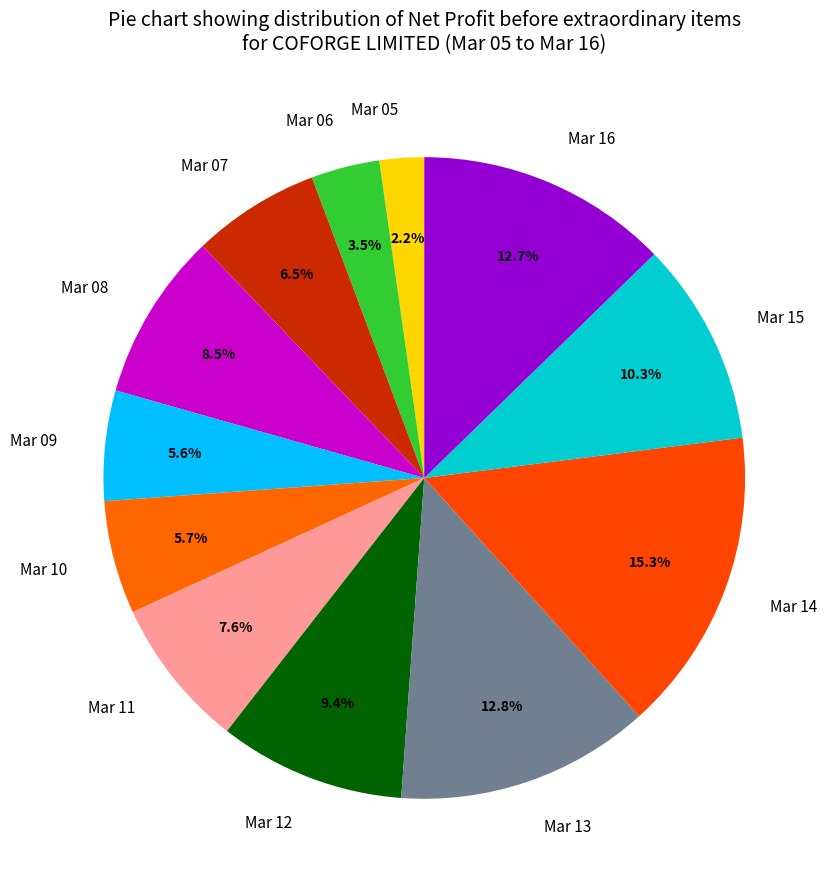

Which has a higher value, Mar 09 or Mar 11?

Mar 11